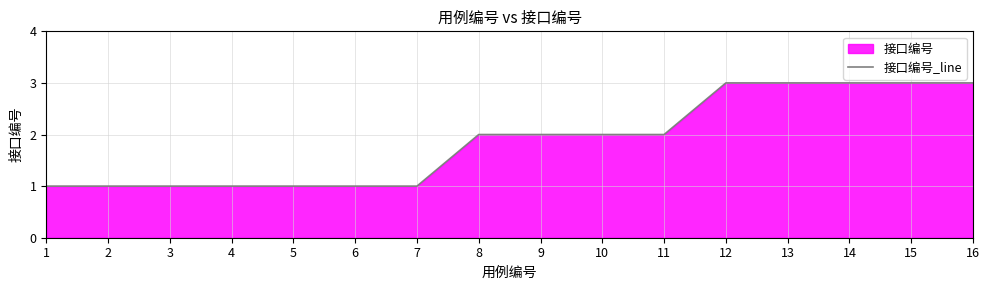

How many data points are less than 2?

7